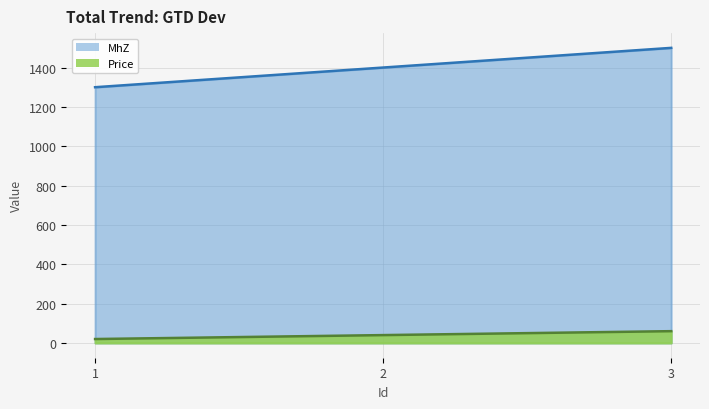

Which series has the largest total across all categories?

MhZ